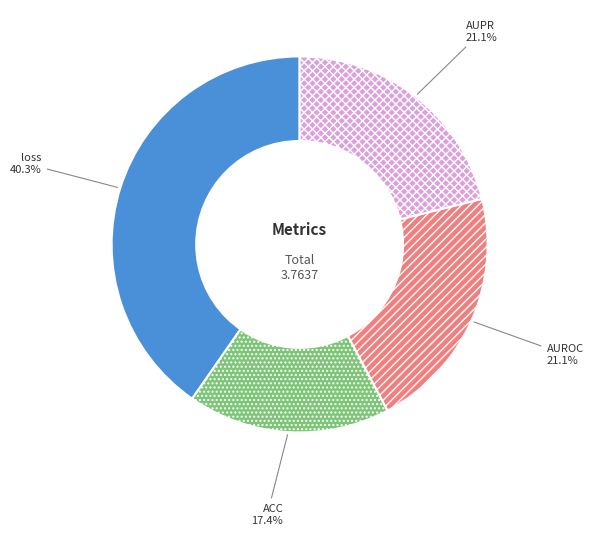

Does any single category account for the majority?

No